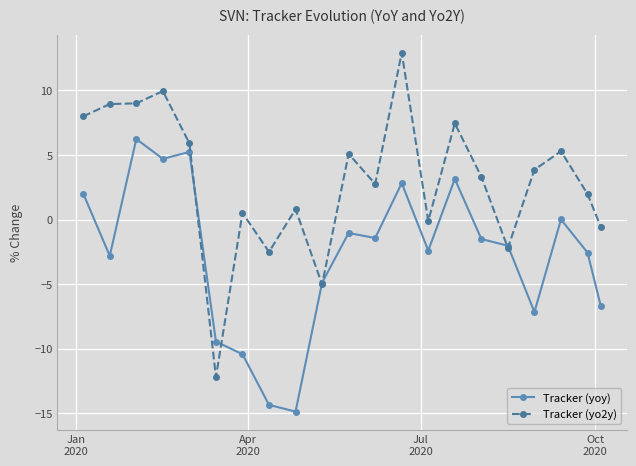

What is the difference between the maximum and minimum values in the Tracker (yoy) series?

21.1